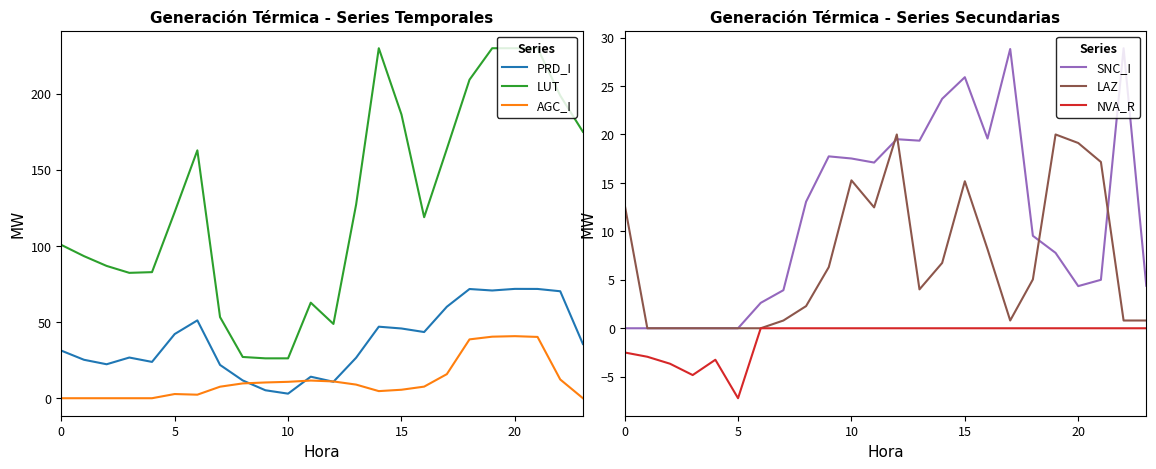

Where is LAZ nearest to the value 10?

16